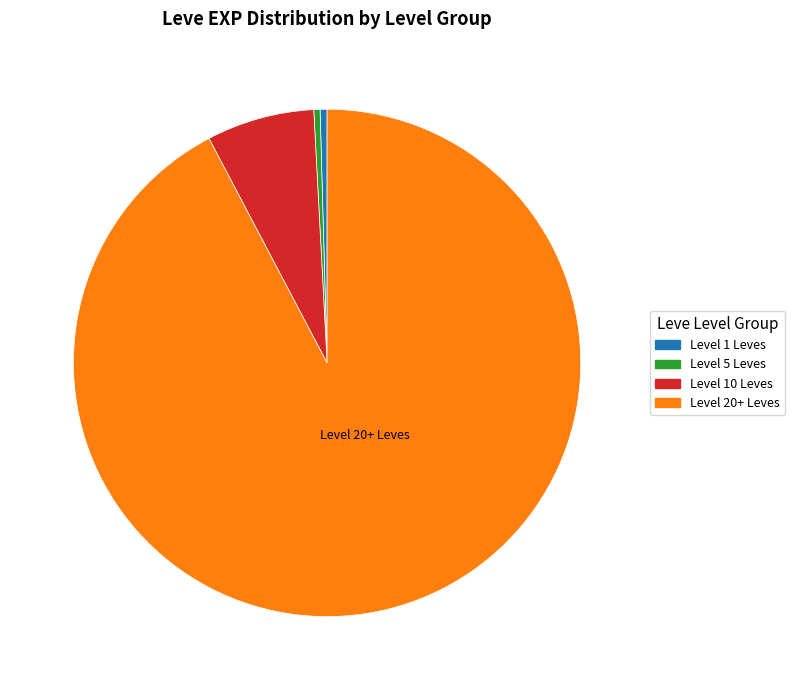

Does any single category account for the majority?

Yes